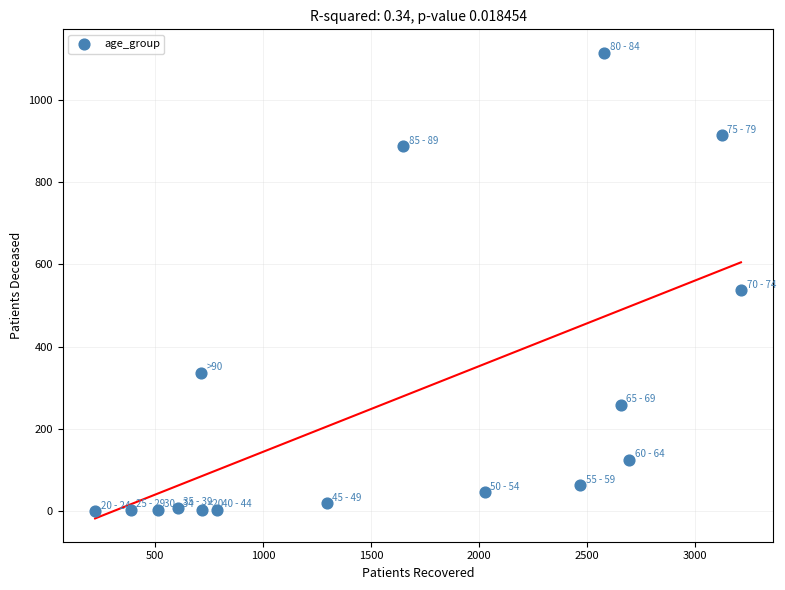

What is the range of Y values (max minus min)?

1115